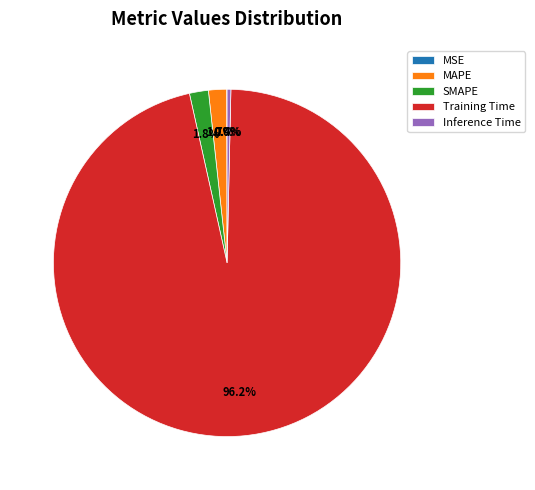

Which category has the biggest portion of the pie?

Training Time